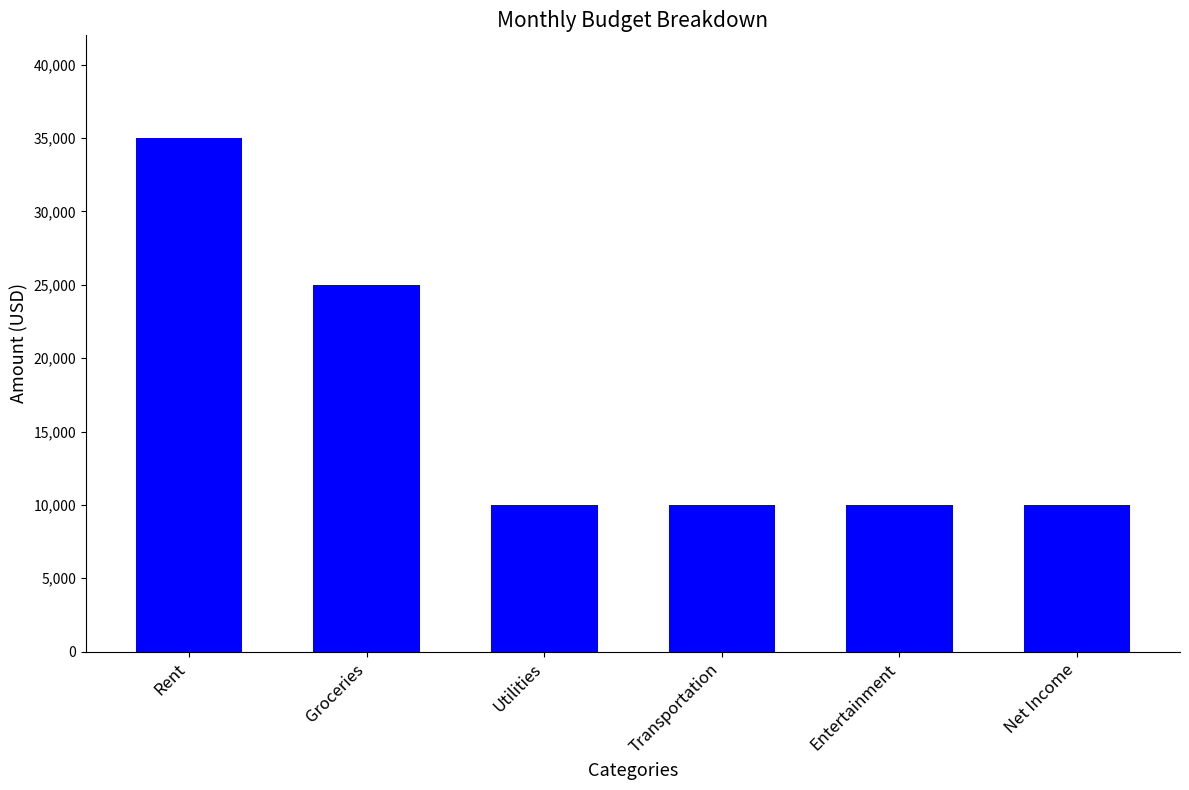

At which label is the value closest to 22500?

Groceries